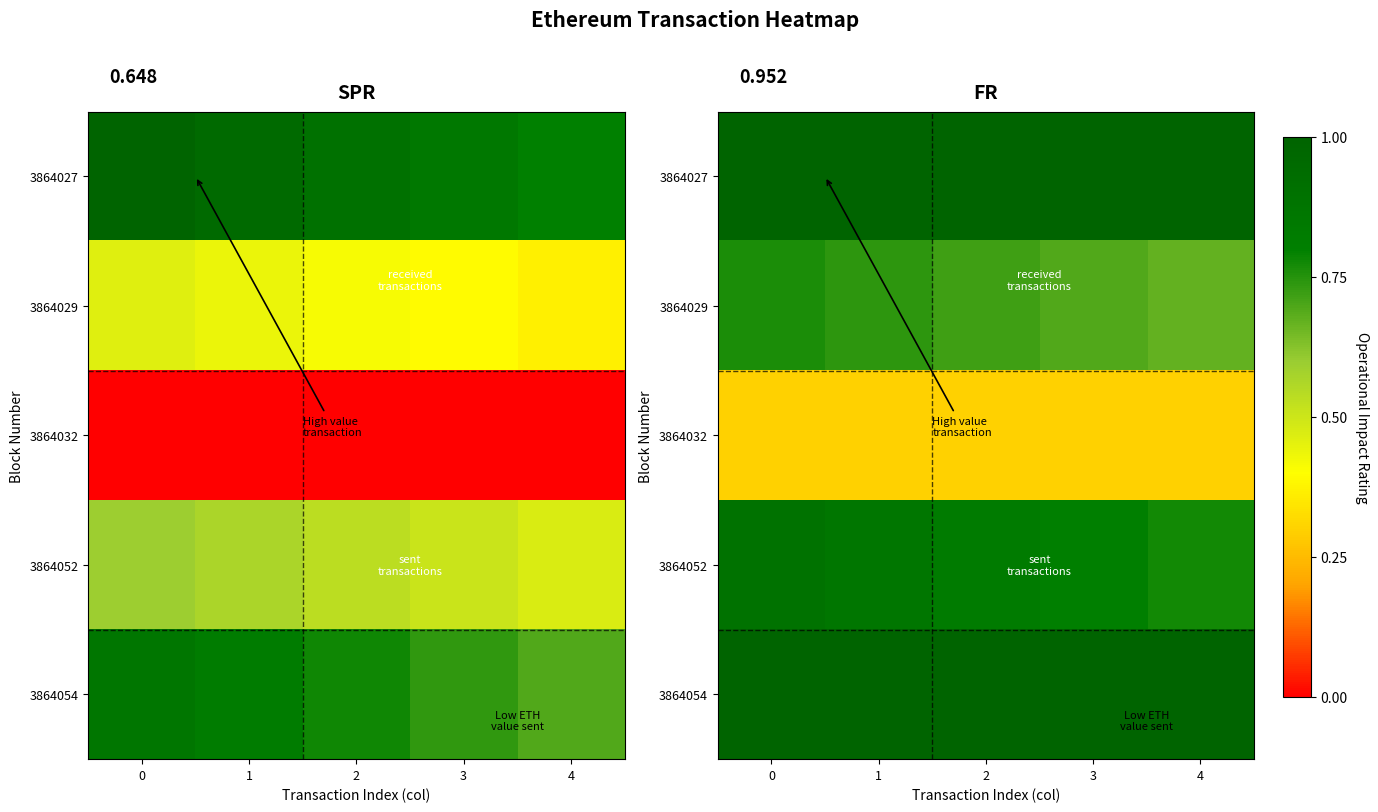

What is the minimum value for 3864052?

0.8